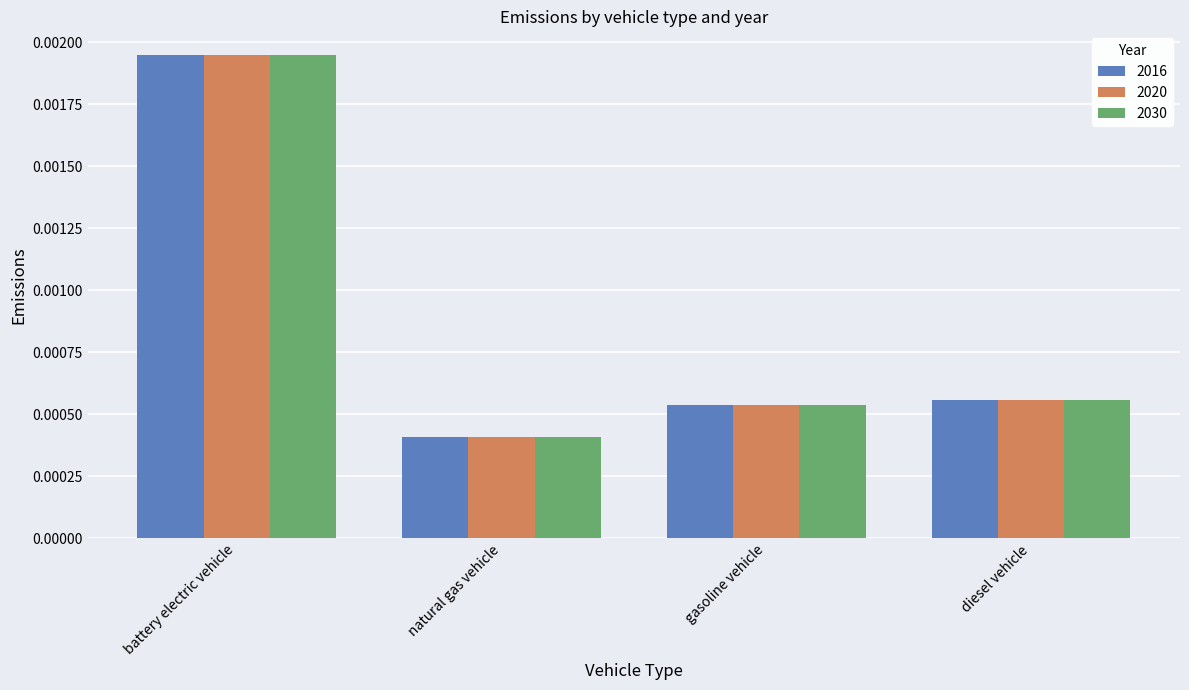

At how many categories does at least one series exceed 0?

4